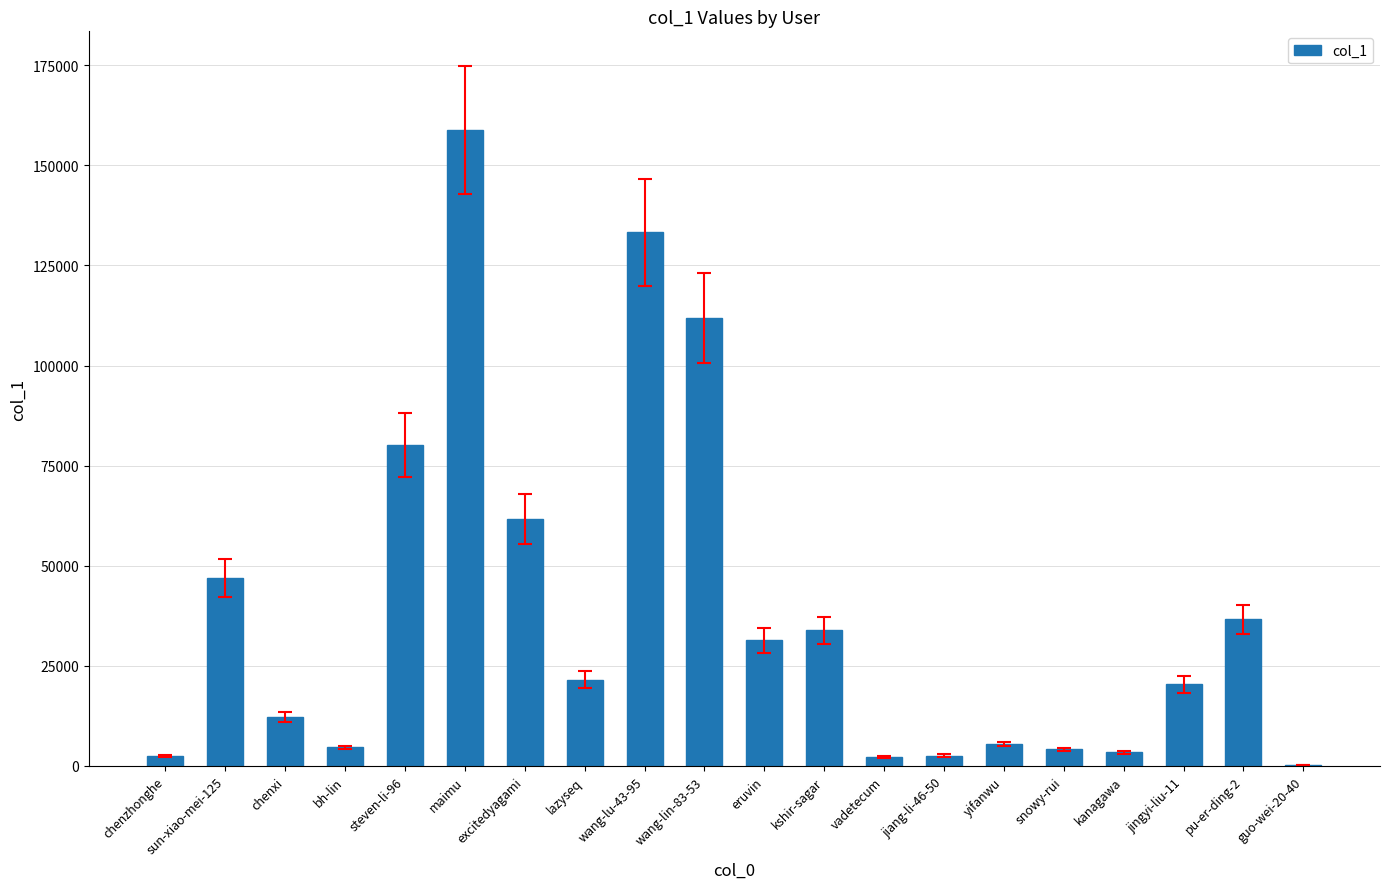

Does the chart contain stacked bars?

No